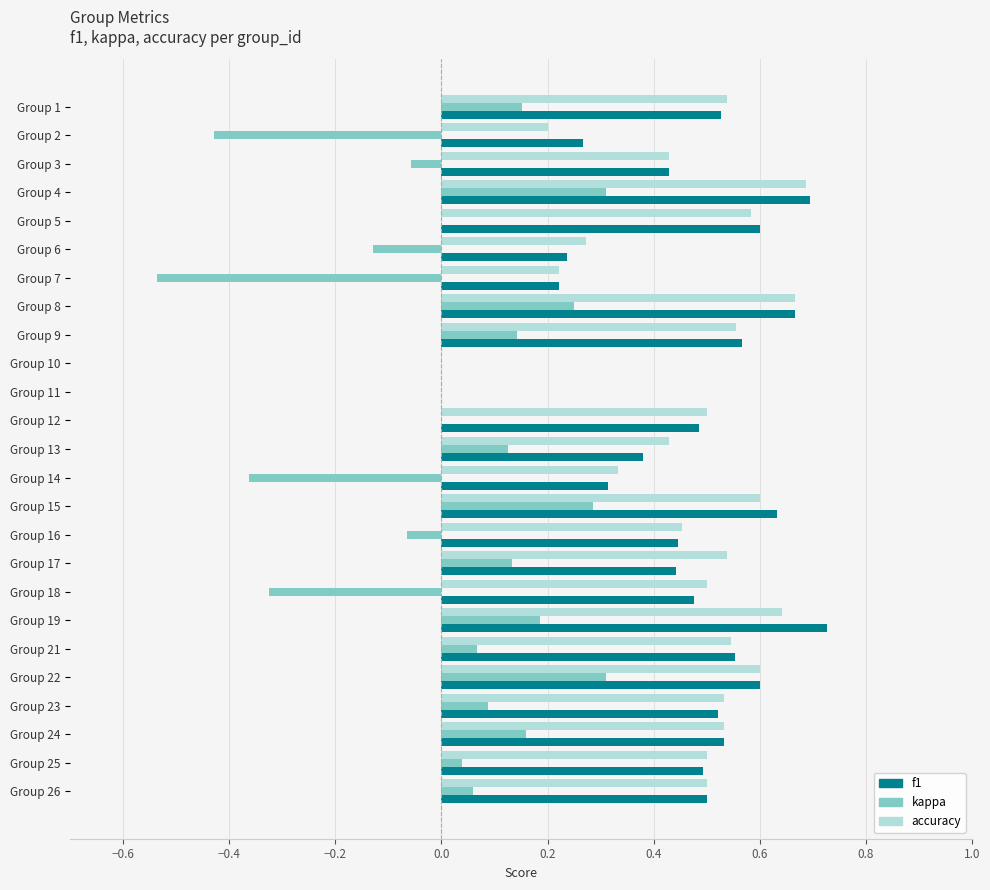

Is it true that f1 equals 0.1 at Group 14?

False